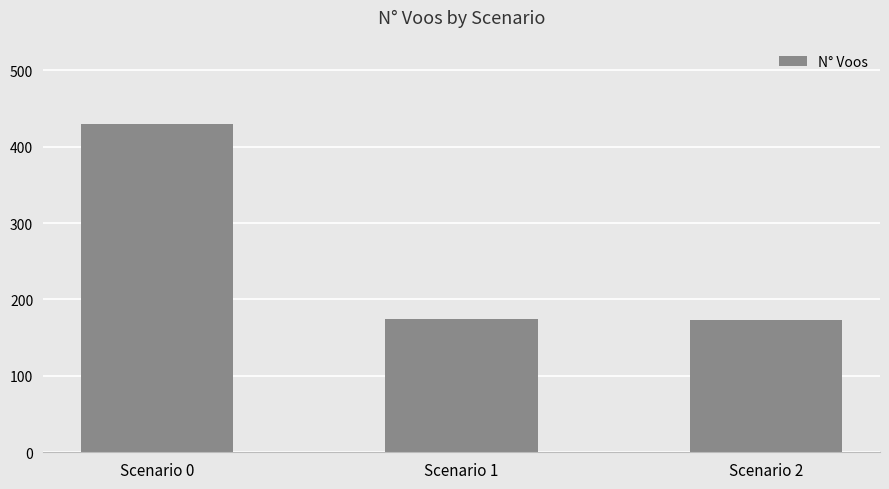

What is the difference between the maximum and minimum values?

256